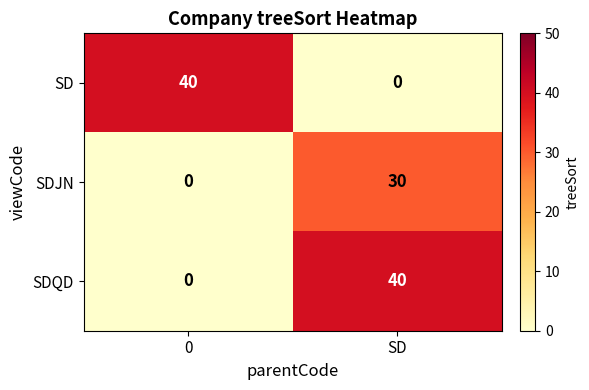

True or false: SDQD has a value of 40 at SD.

True